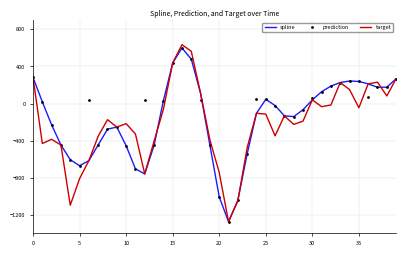

What is the lowest value of the spline series?

-1274.5